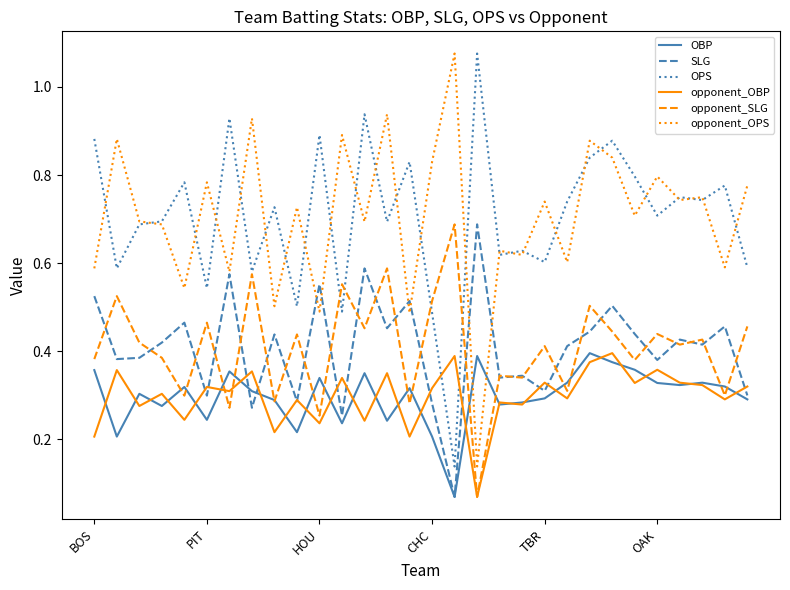

True or false: SLG and OPS cross at least once.

False